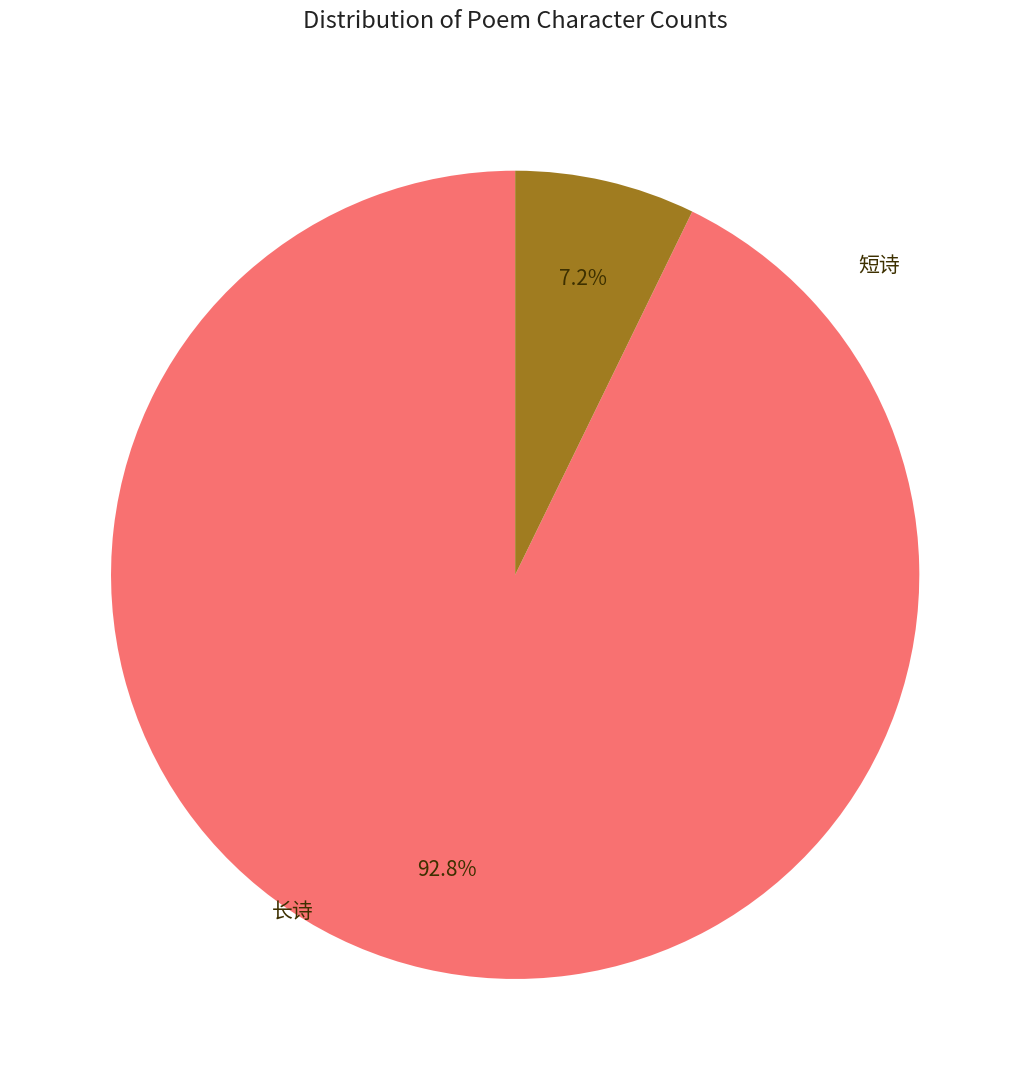

Is there a majority slice in this chart?

Yes